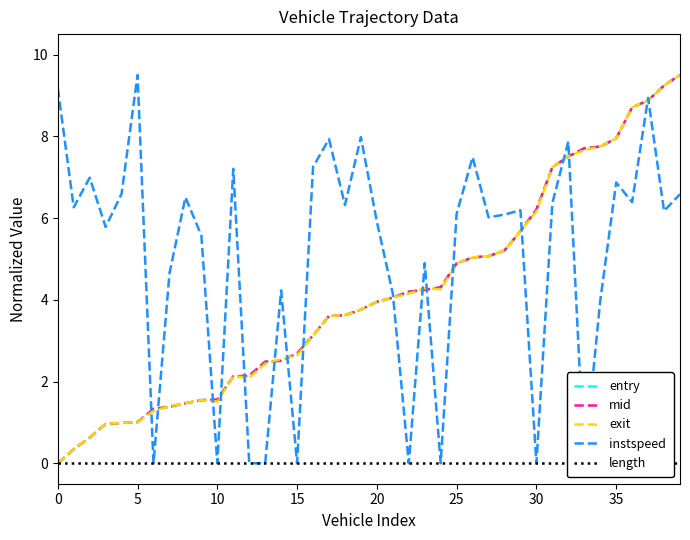

What is the highest value of the entry series?

9.5